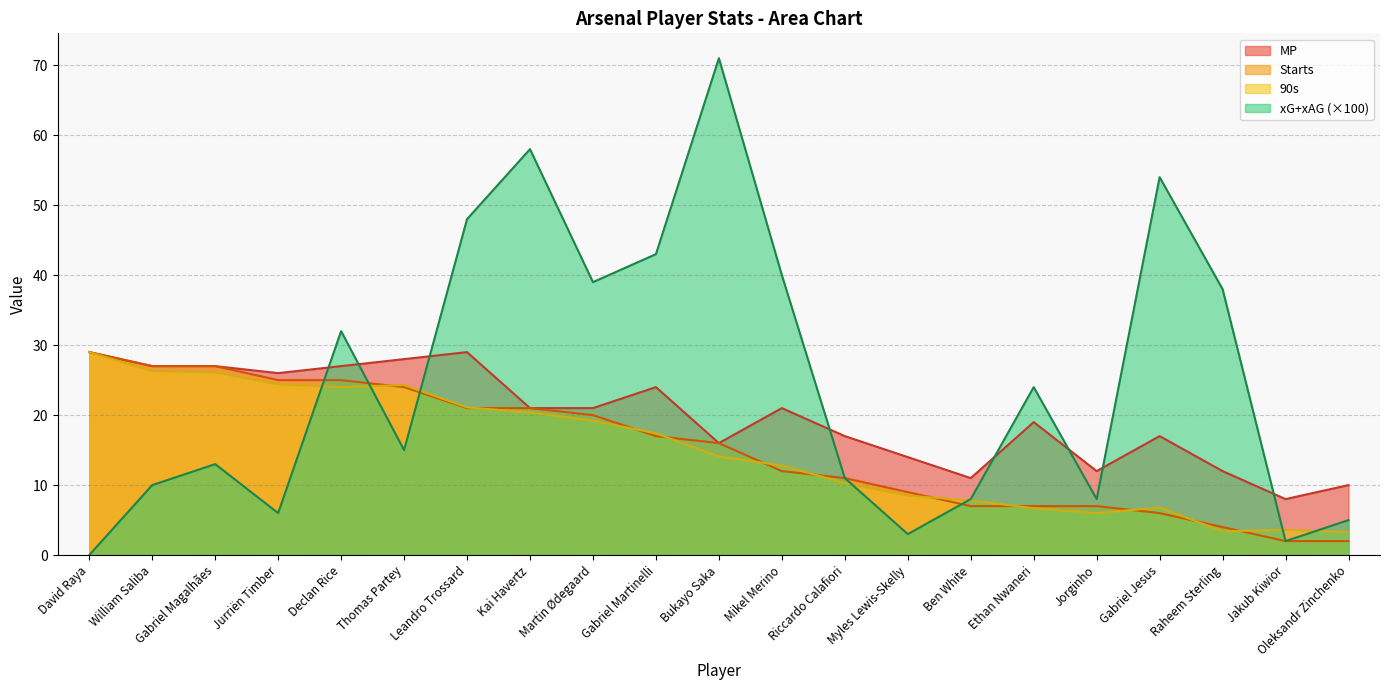

What is the highest value of the xG+xAG series?

71.0